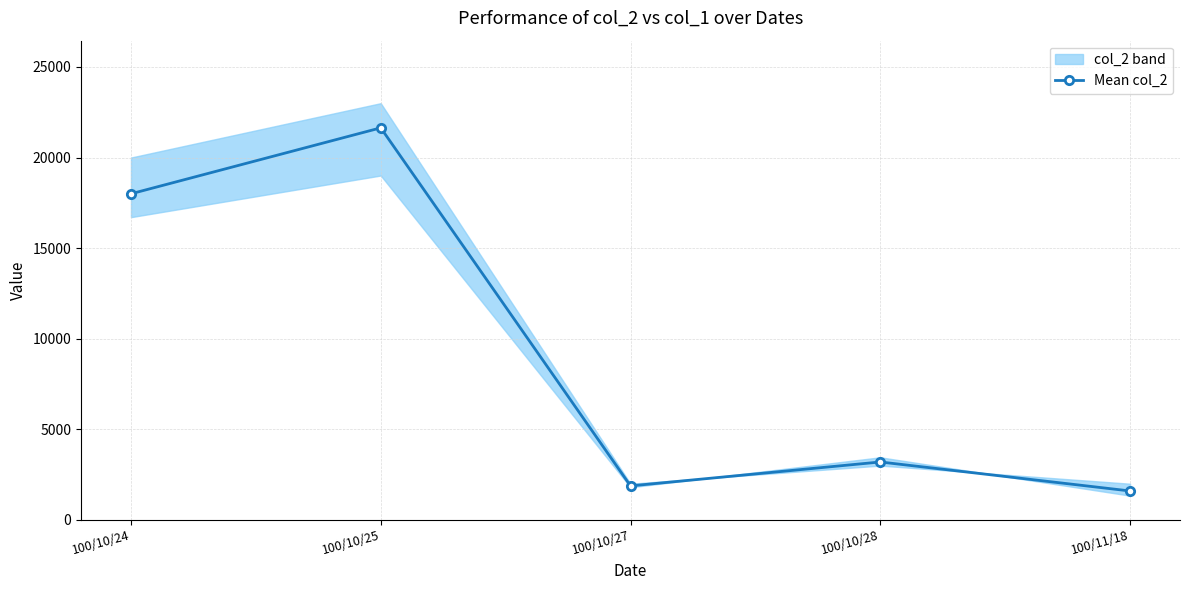

Is it true that the value at 100/10/25 is 34312?

False